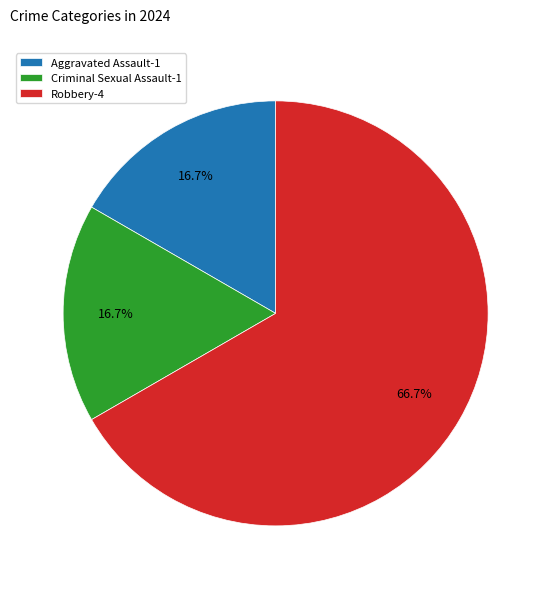

What is the largest slice in the pie chart?

Robbery-4